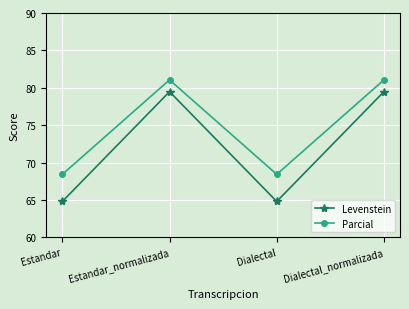

List the series in order of their overall mean, highest first.

Parcial, Levenstein